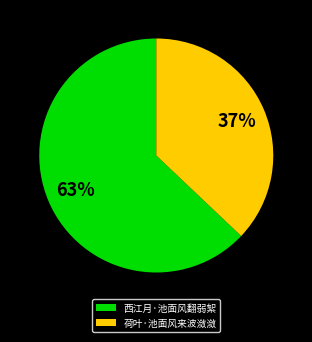

What is the ratio of the value at 荷叶·池面风来波潋潋 to the value at 西江月·池面风翻弱絮?

0.6